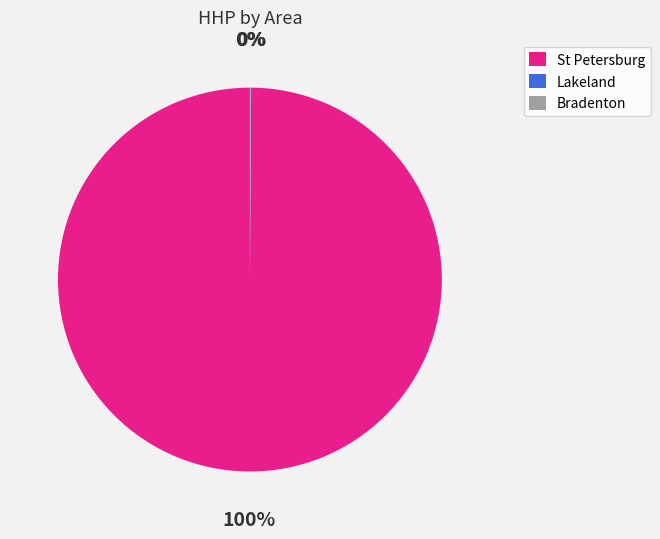

To the nearest percent, what is the difference between the largest and smallest slice percentages?

100%